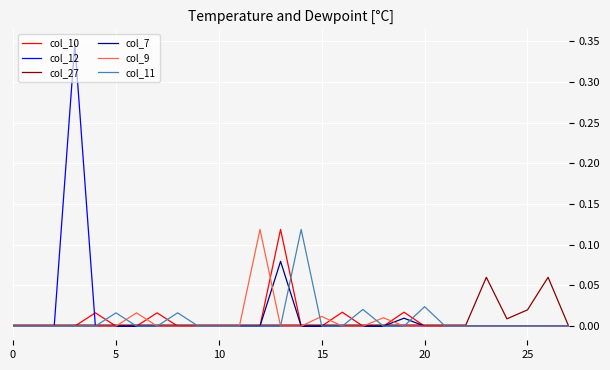

Which series has the widest spread of values?

col_12